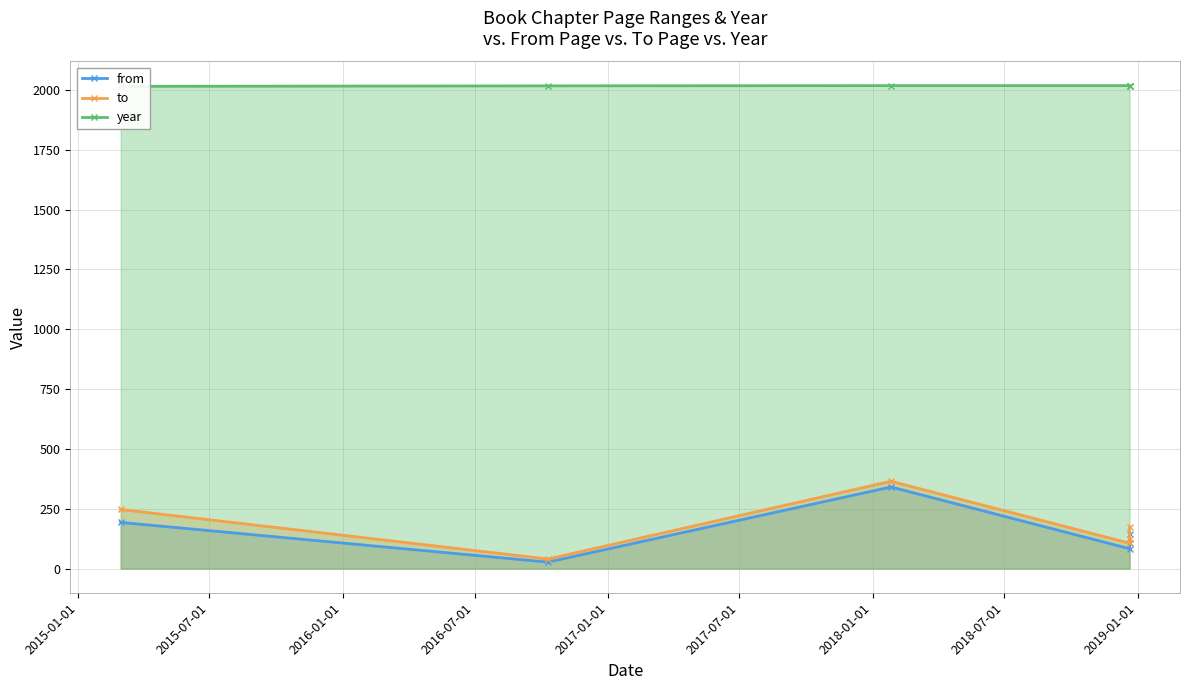

Rank the series by their maximum value, from highest to lowest.

year, to, from